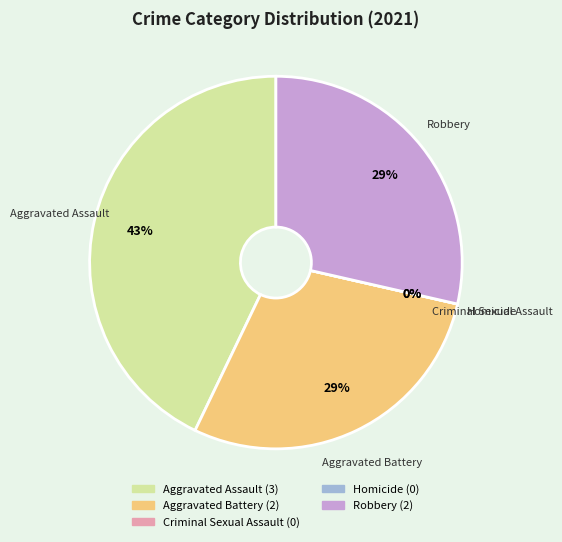

To the nearest percent, what is the difference between the Homicide and Aggravated Assault slice percentages?

43%